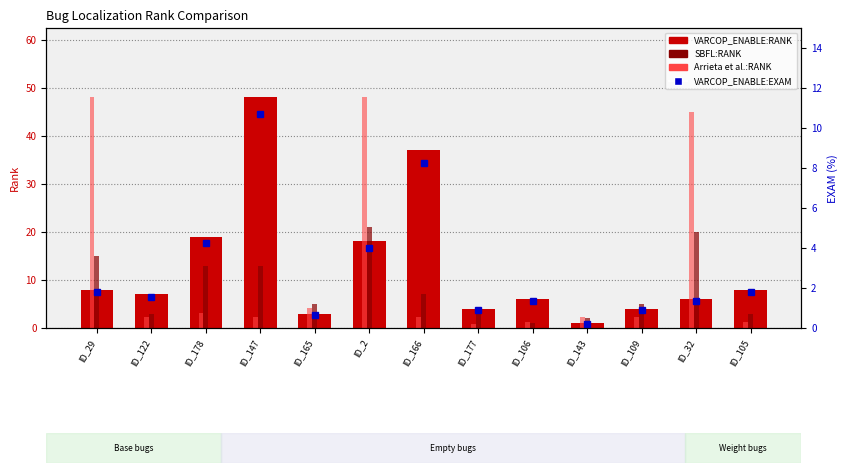

Reading left to right, list all the values displayed in this chart.

VARCOP_ENABLE:RANK: ID_29=8.0	ID_122=7.0	ID_178=19.0	ID_147=48.0	ID_165=3.0	ID_2=18.0	ID_166=37.0	ID_177=4.0	ID_106=6.0	ID_143=1.0	ID_109=4.0	ID_32=6.0	ID_105=8.0
SBFL:RANK: ID_29=15.0	ID_122=3.0	ID_178=13.0	ID_147=13.0	ID_165=5.0	ID_2=21.0	ID_166=7.0	ID_177=3.0	ID_106=1.0	ID_143=2.0	ID_109=5.0	ID_32=20.0	ID_105=3.0
Arrieta et al.:RANK: ID_29=48.0	ID_122=2.4	ID_178=3.1	ID_147=2.4	ID_165=4.2	ID_2=48.0	ID_166=2.4	ID_177=0.9	ID_106=1.2	ID_143=2.4	ID_109=2.4	ID_32=44.9	ID_105=1.2
VARCOP_ENABLE:EXAM: ID_29=1.8	ID_122=1.6	ID_178=4.2	ID_147=10.7	ID_165=0.7	ID_2=4.0	ID_166=8.3	ID_177=0.9	ID_106=1.3	ID_143=0.2	ID_109=0.9	ID_32=1.3	ID_105=1.8